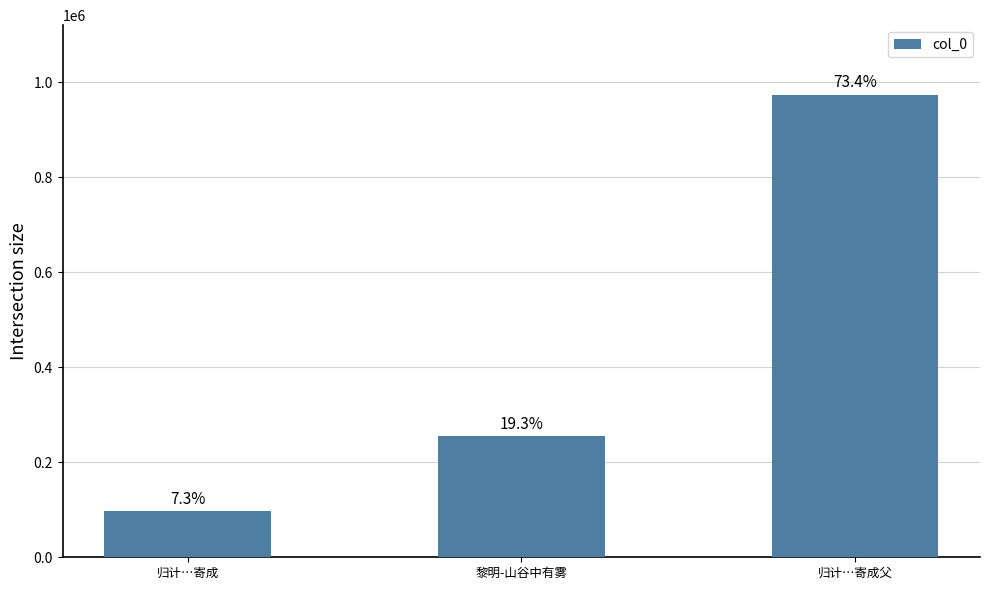

How many bars are there in total?

3